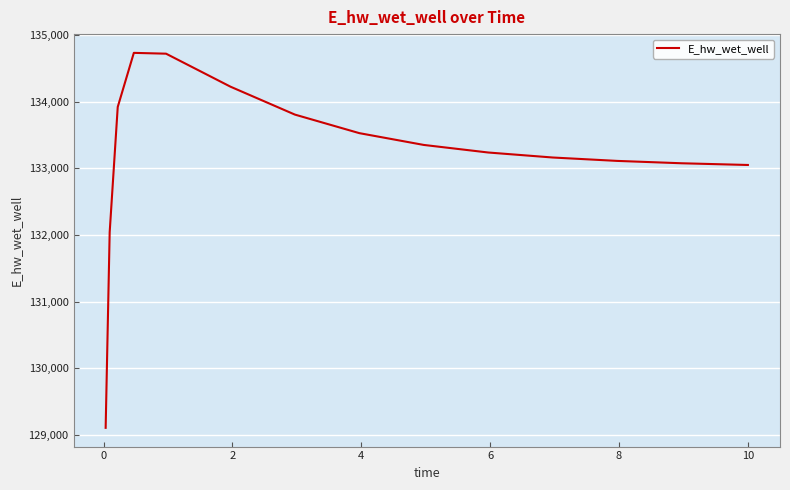

What is the smallest value displayed?

129108.6